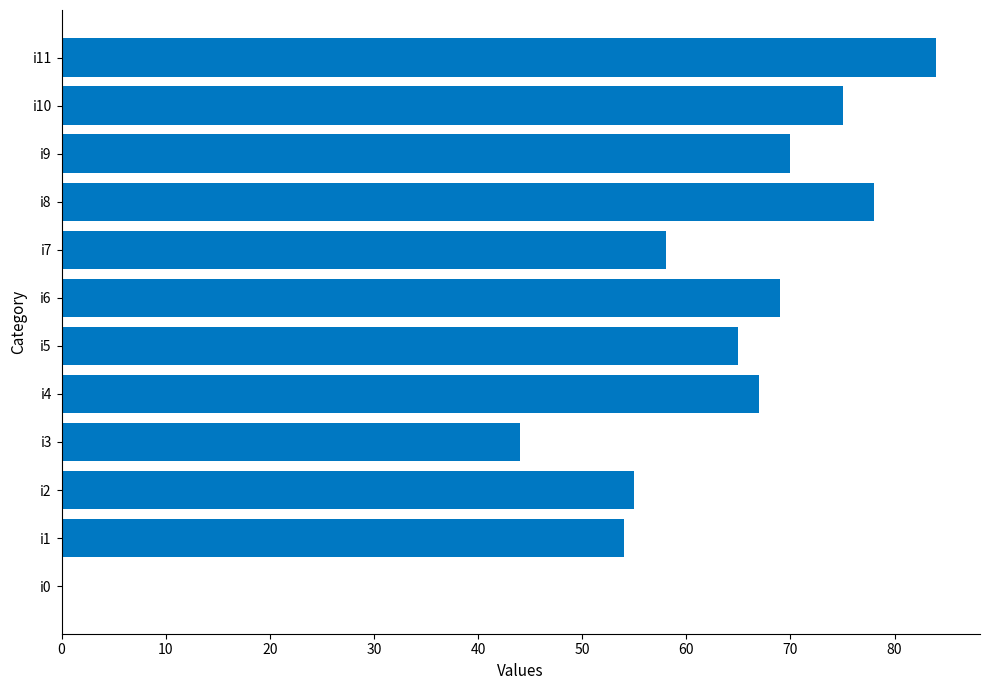

At which label is the value closest to 42?

i3